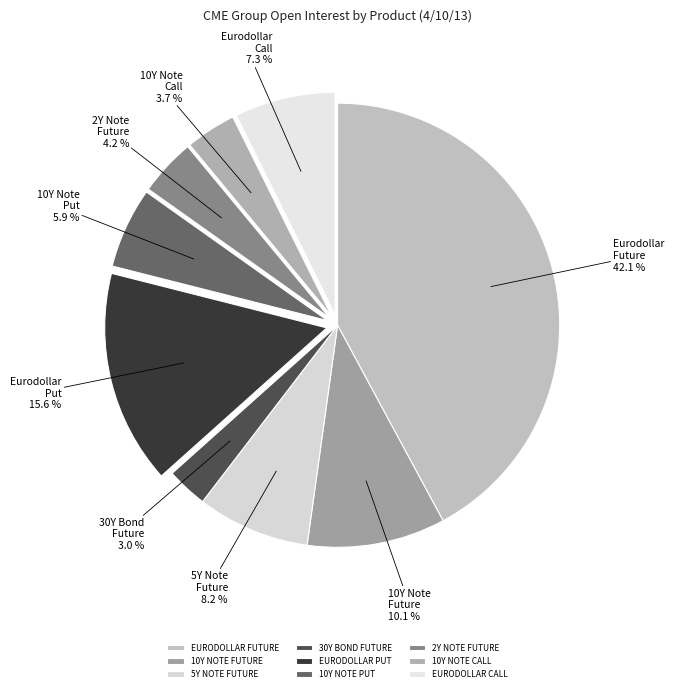

Is EURODOLLAR PUT the majority of the pie?

No